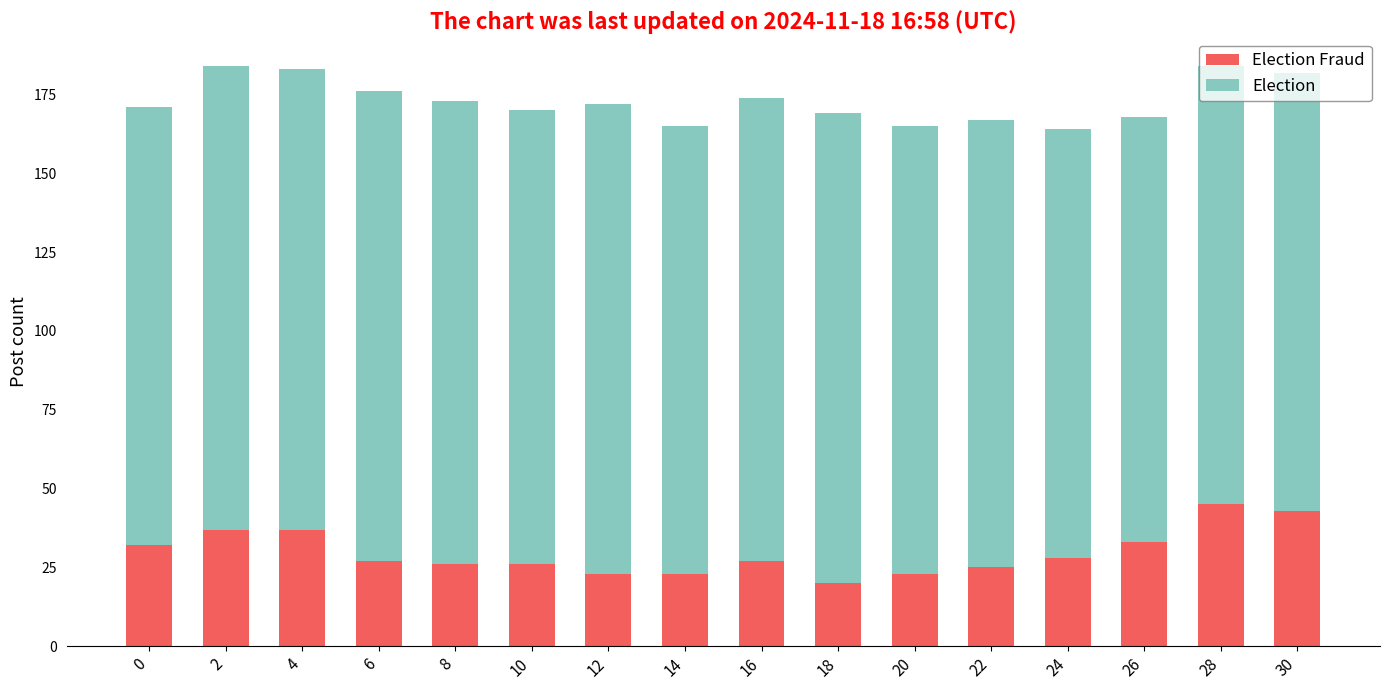

How many bars are there in total?

16